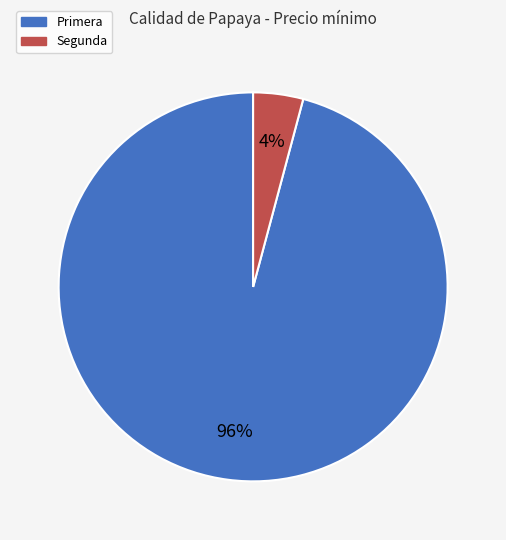

Which slice is the smallest?

Segunda